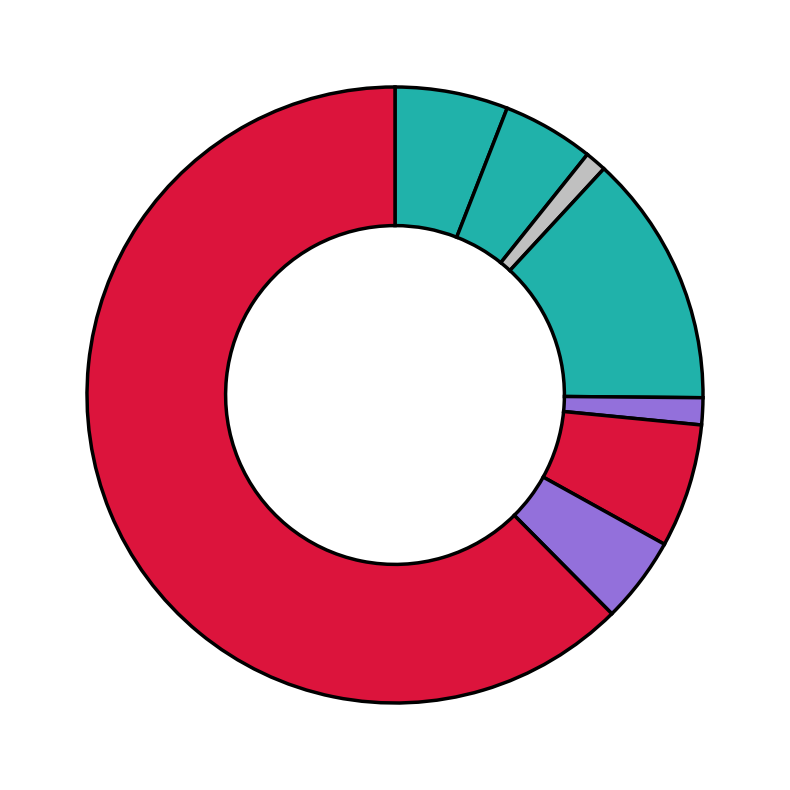

Which slice is the largest?

Theft